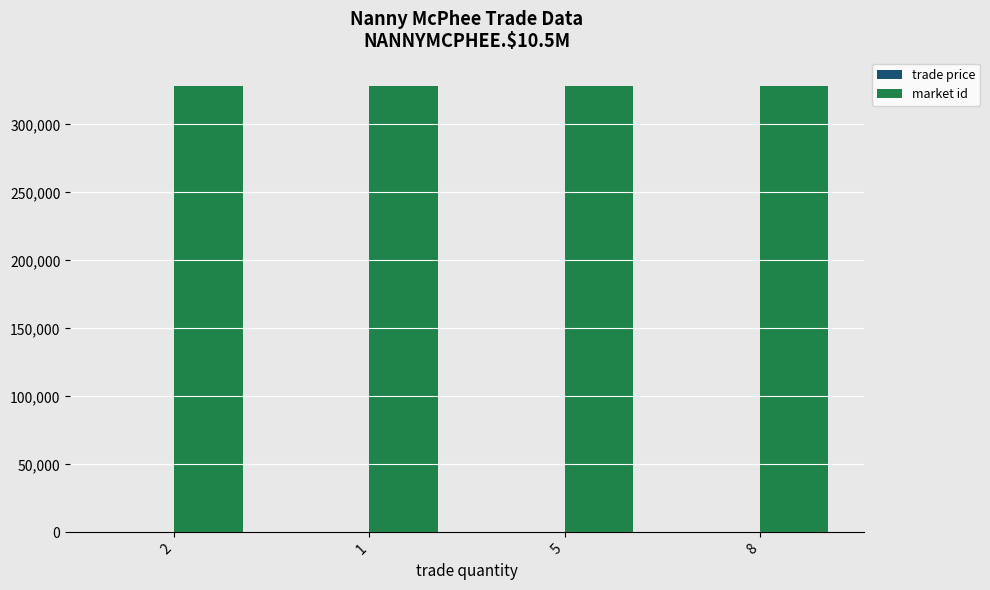

What is the sum of all market id values?

1313184.0